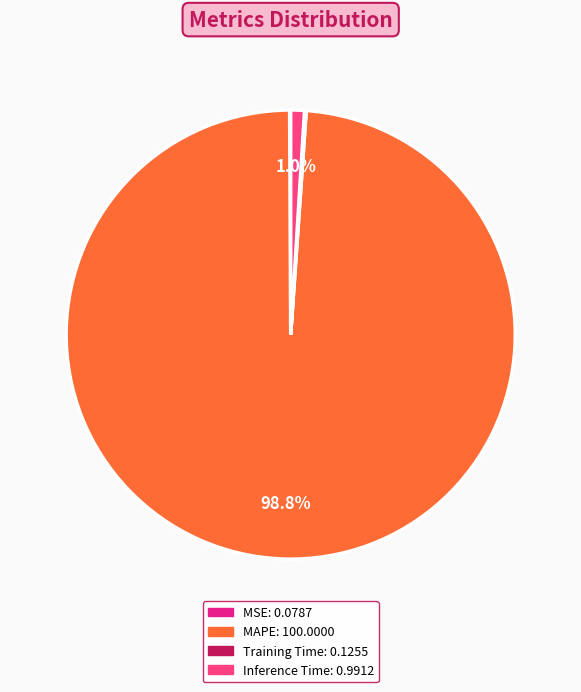

Is there any slice that represents more than half of the pie?

Yes